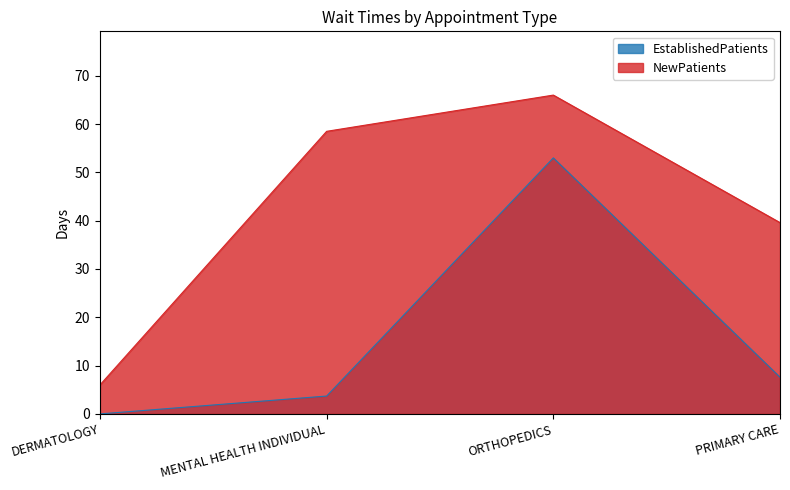

What is the difference between the maximum and minimum values in the NewPatients series?

60.0